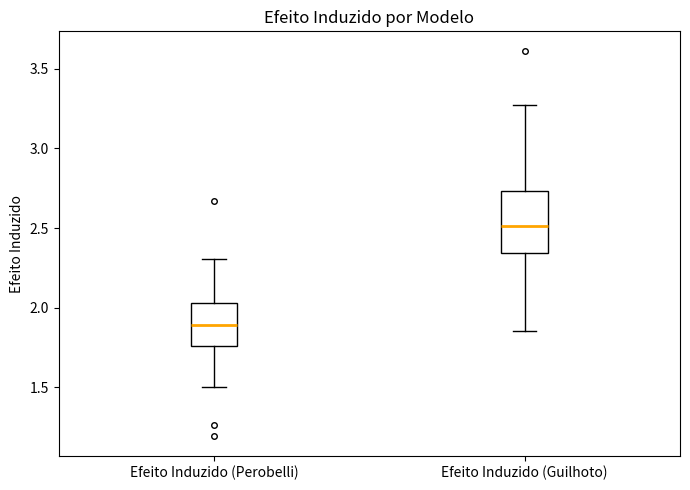

Reading left to right, read every box against the y-axis: the position of its median line, the range the box covers, and the ends of its whiskers. The values are not printed on the chart, so give them approximately, as read against the axis.

Efeito Induzido (Perobelli): median 1.90, box 1.75 to 2.05, whiskers 1.50 to 2.30
Efeito Induzido (Guilhoto): median 2.50, box 2.35 to 2.75, whiskers 1.85 to 3.25